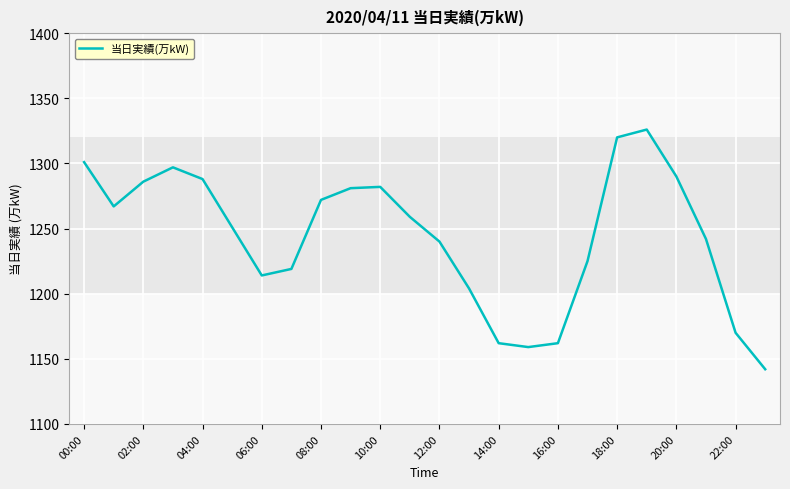

What is the maximum value shown in the chart?

1326